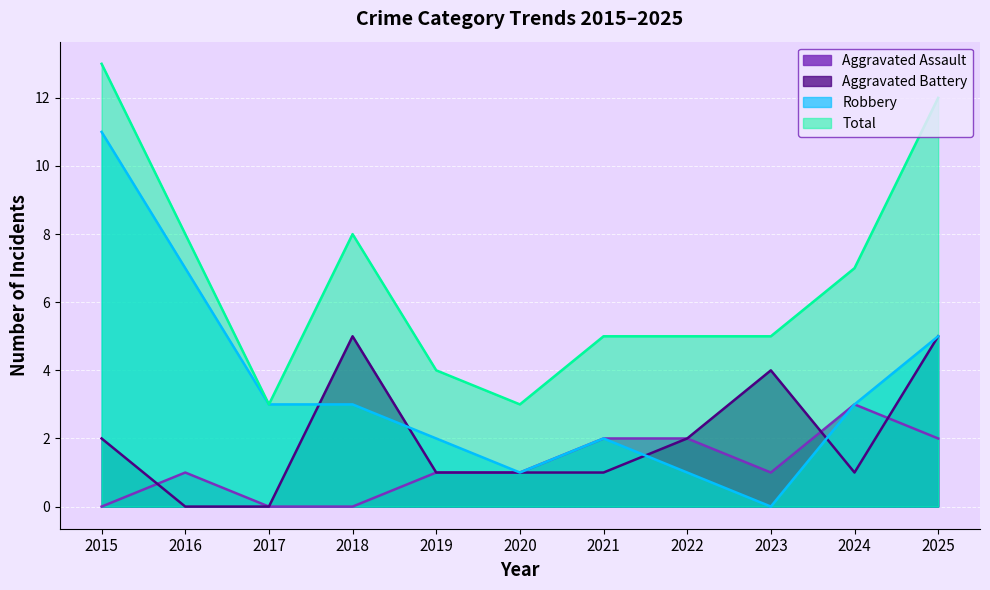

How many positive values does the Aggravated Assault series have?

8